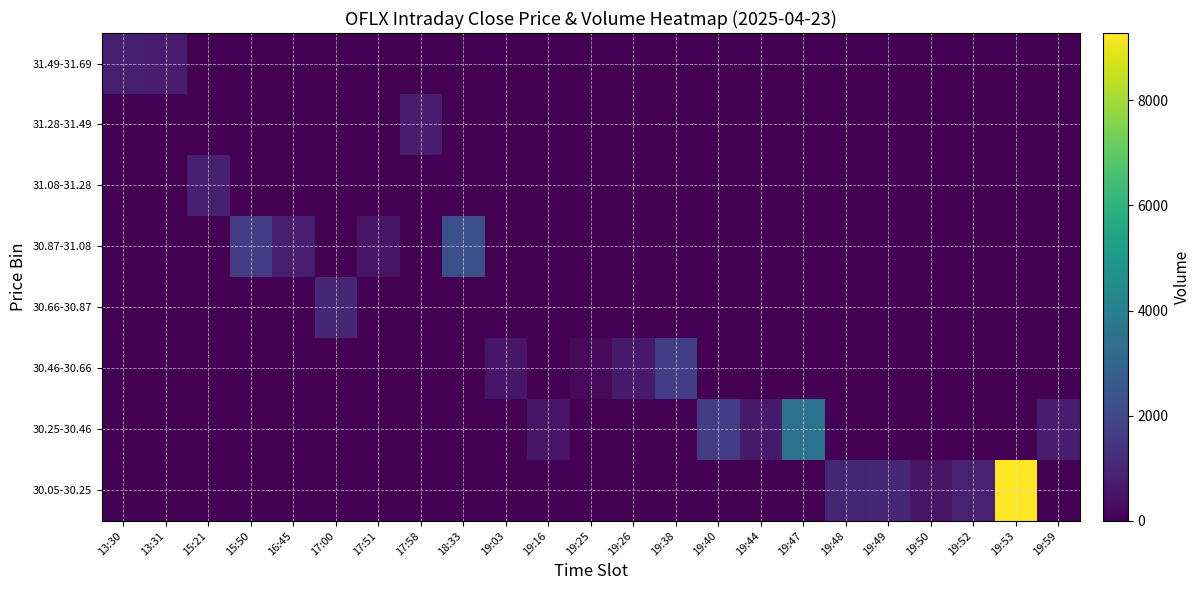

Between 19:59 and 19:48, which is larger?

19:59